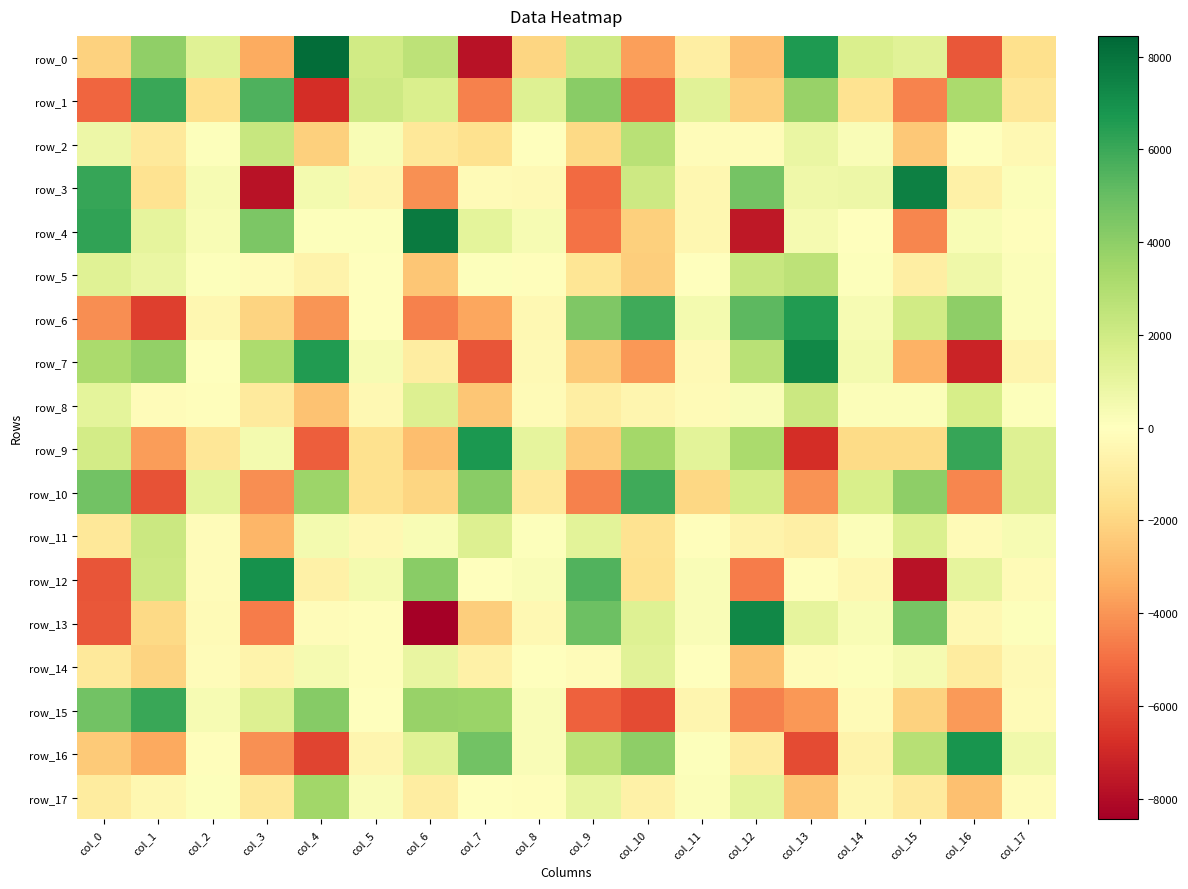

What is the difference between the second highest and minimum values in the row_6 series?

12158.3